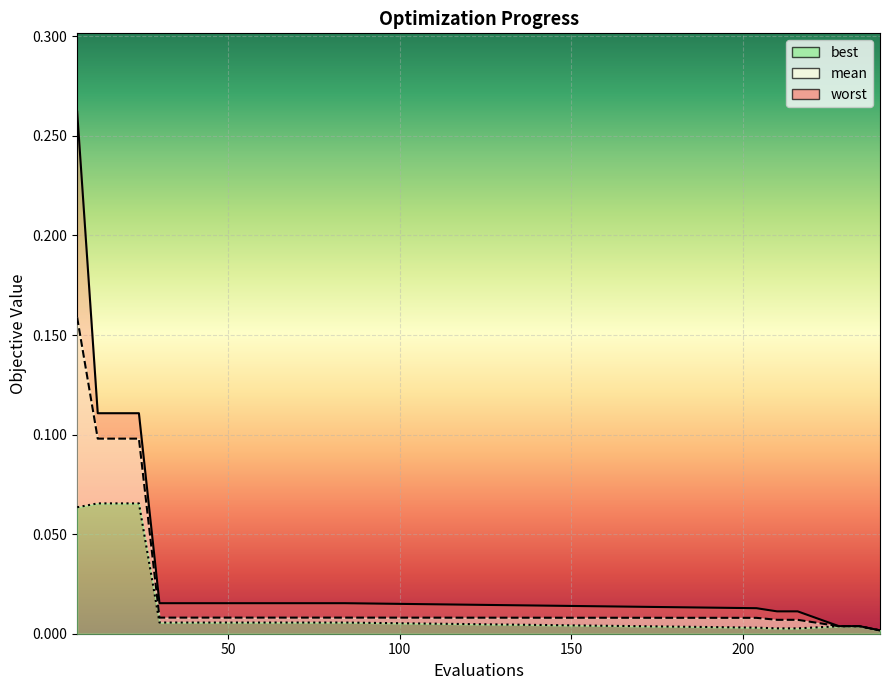

Reading left to right, list all the values displayed in this chart.

mean: 0.2	0.1	0.1	0.1	0.0	0.0	0.0	0.0	0.0	0.0	0.0	0.0	0.0	0.0	0.0	0.0	0.0	0.0	0.0	0.0
best: 0.1	0.1	0.1	0.1	0.0	0.0	0.0	0.0	0.0	0.0	0.0	0.0	0.0	0.0	0.0	0.0	0.0	0.0	0.0	0.0
worst: 0.3	0.1	0.1	0.1	0.0	0.0	0.0	0.0	0.0	0.0	0.0	0.0	0.0	0.0	0.0	0.0	0.0	0.0	0.0	0.0